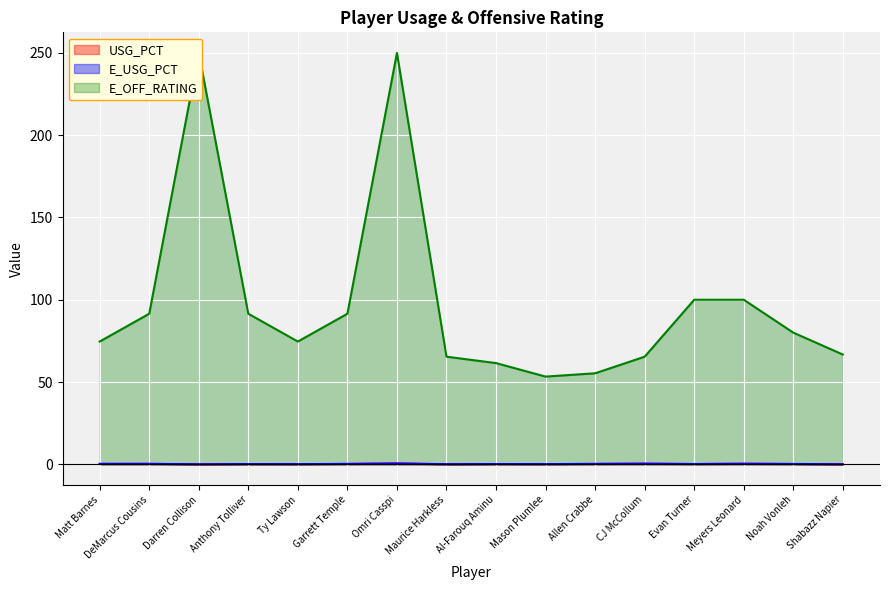

Does the chart display data point markers on the line(s)?

No